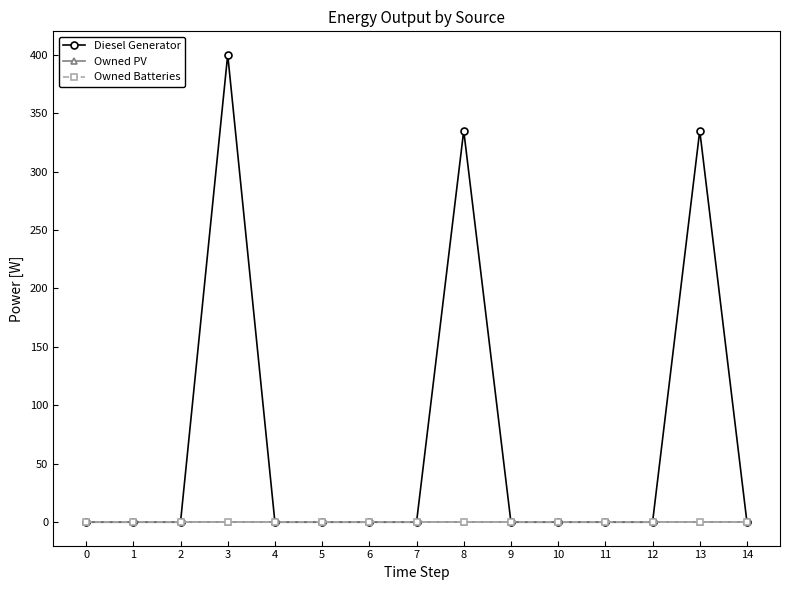

Does the chart have visible grid lines?

No